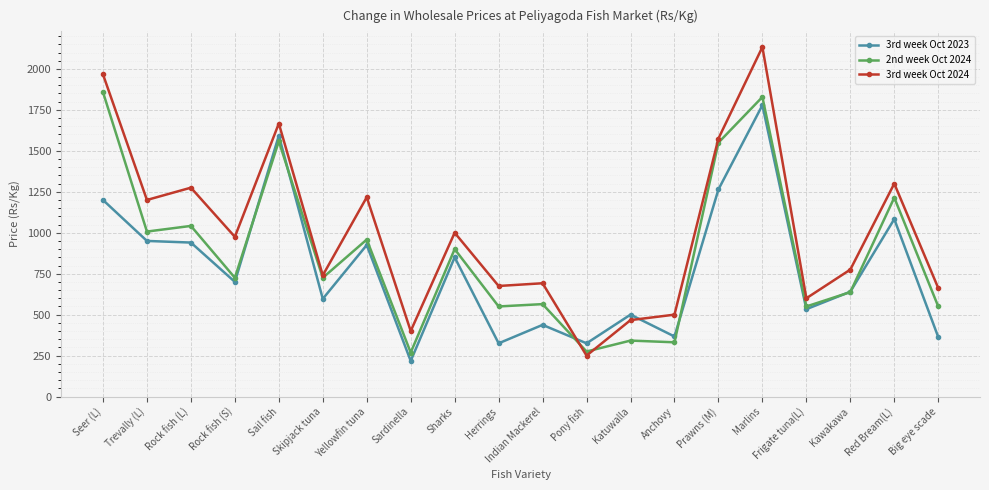

How many values in the 3rd week Oct 2023 series are below 700?

10